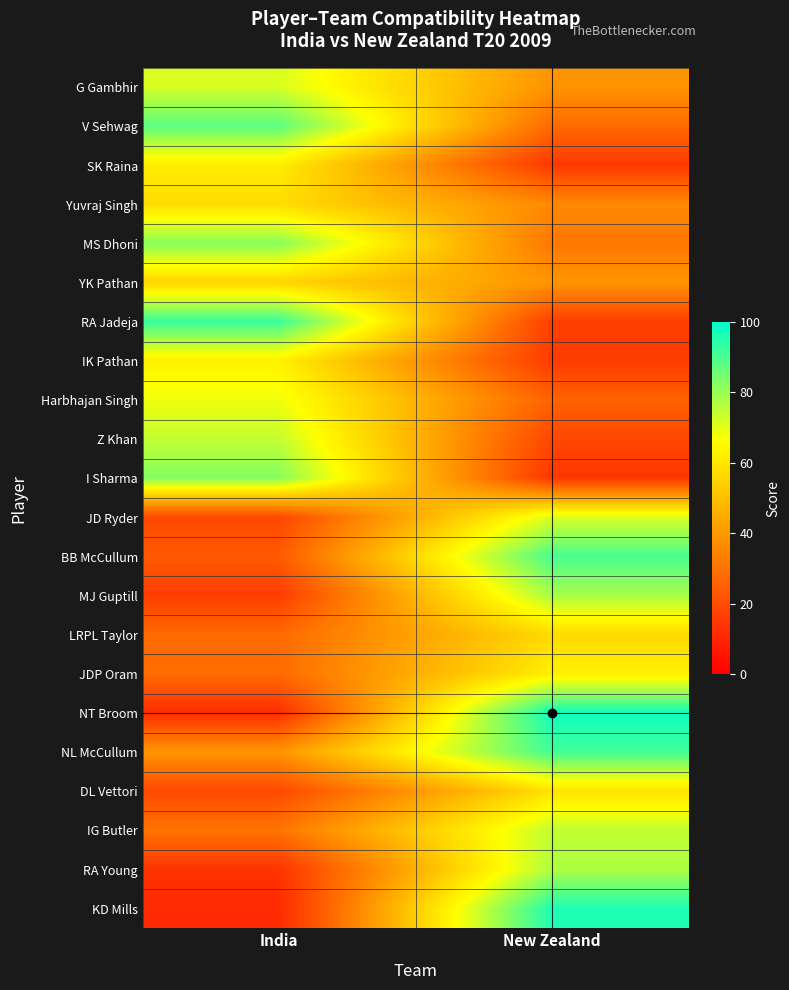

At which category is the sum across all series the highest?

New Zealand